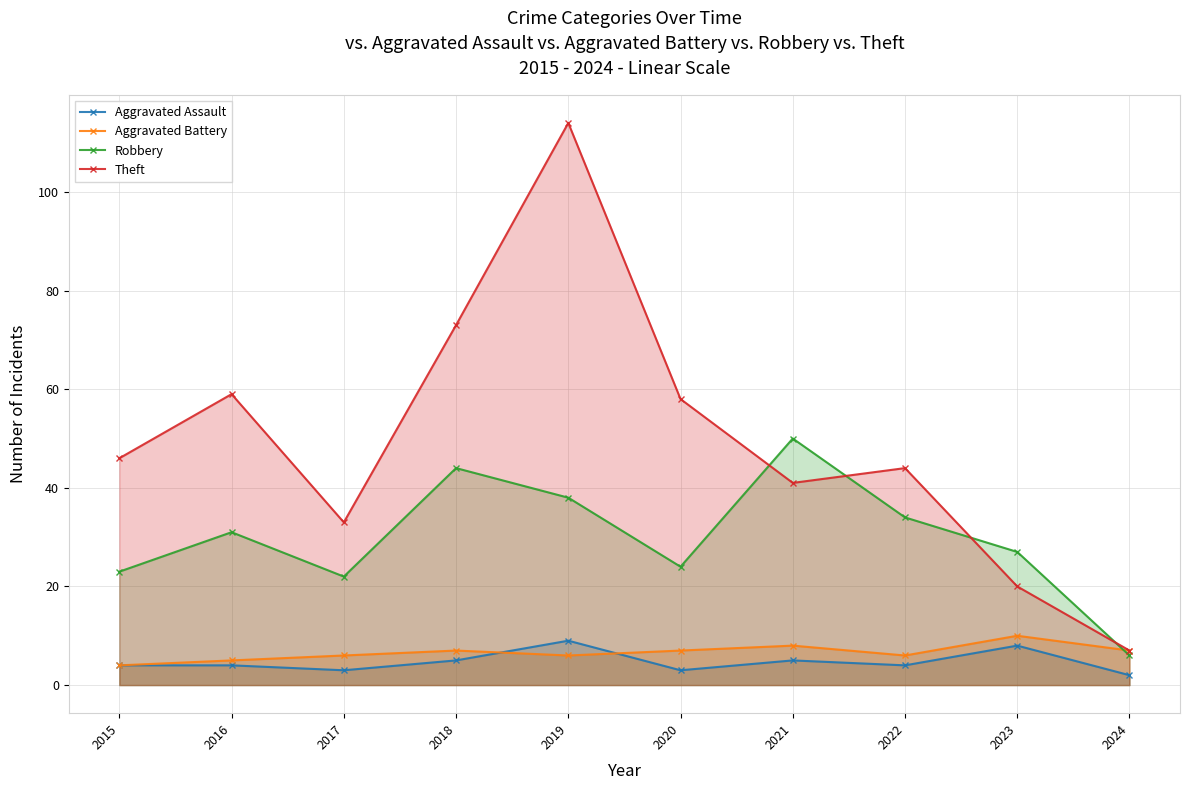

How many interior local peaks does the Theft series have?

3